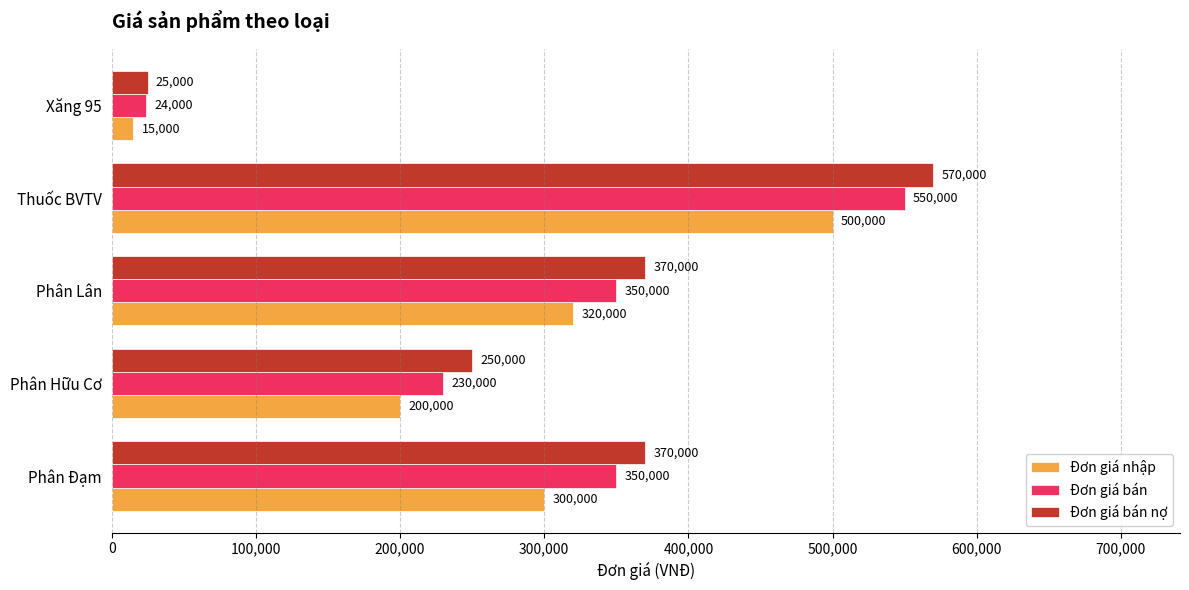

Which category has the highest value across all series?

Thuốc BVTV